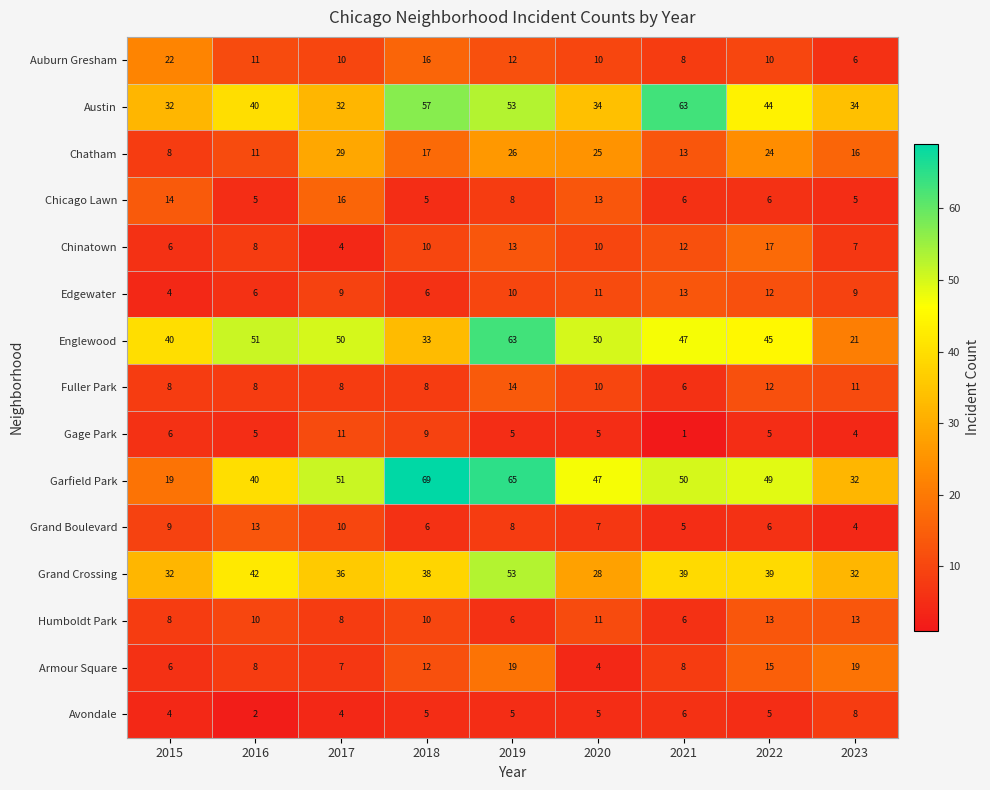

What is the difference between the second highest and minimum values in the Englewood series?

30